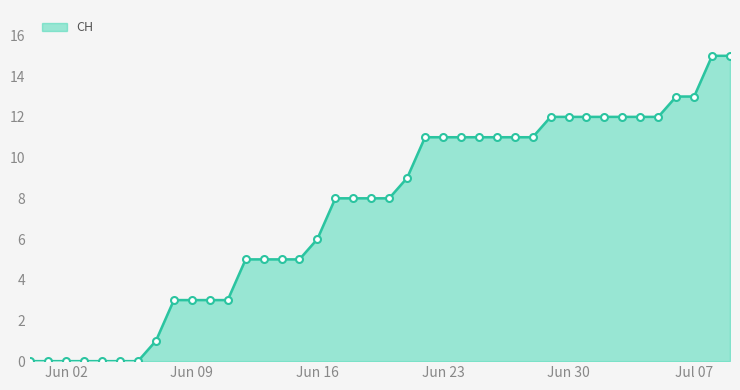

What is the sum of all values?

297